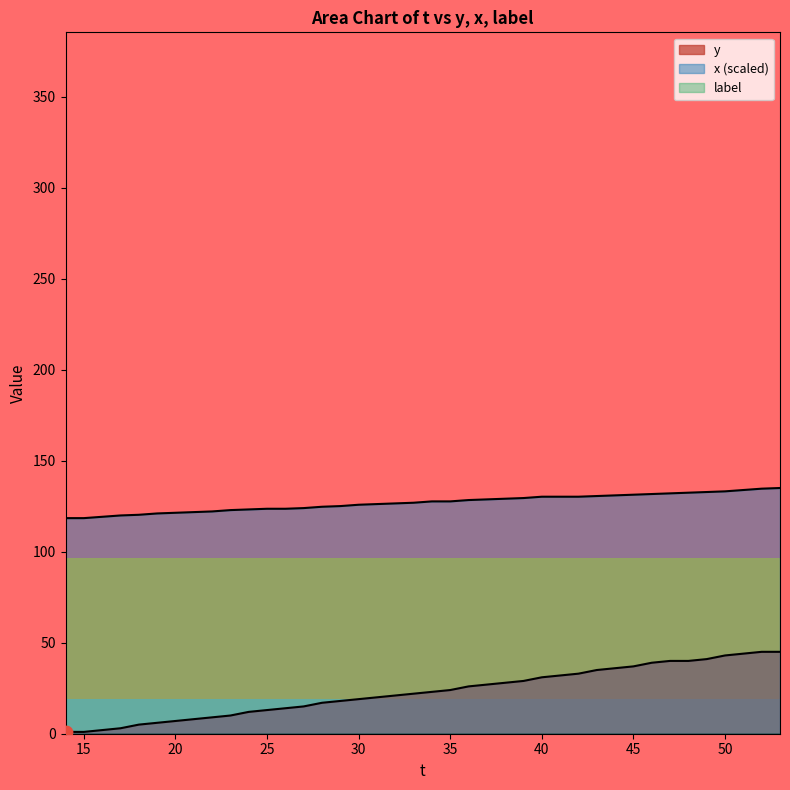

Which series has the largest Y range (max minus min)?

y